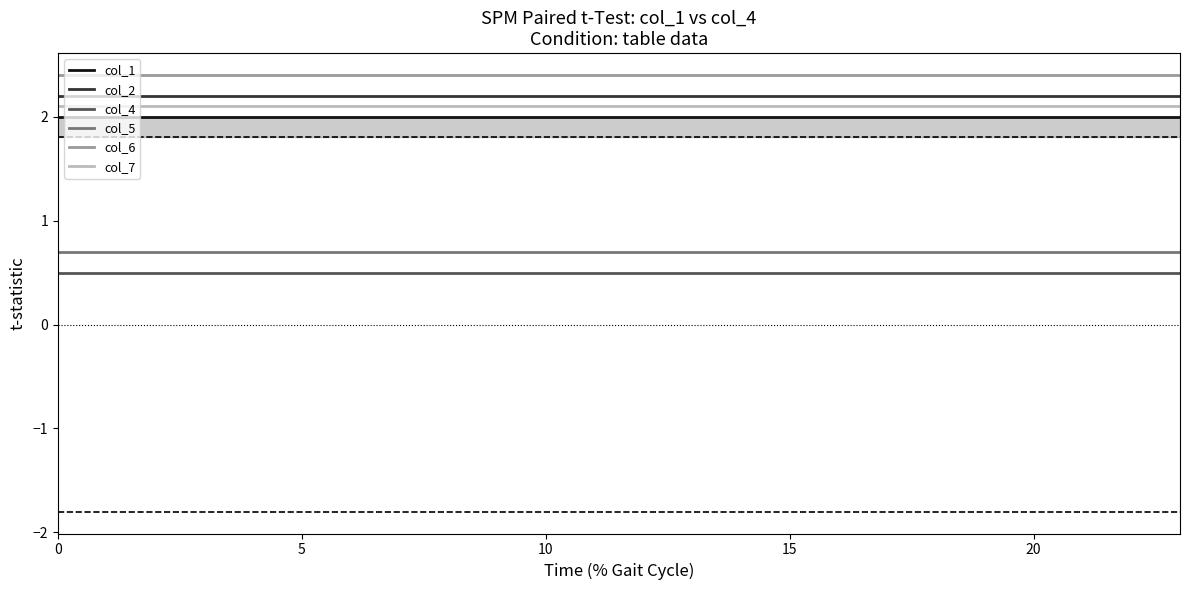

Reading left to right, extract all data points from this chart.

col_1: 2.0	2.0	2.0	2.0	2.0	2.0	2.0	2.0	2.0	2.0	2.0	2.0	2.0	2.0	2.0	2.0	2.0	2.0	2.0	2.0	2.0	2.0	2.0	2.0
col_2: 2.2	2.2	2.2	2.2	2.2	2.2	2.2	2.2	2.2	2.2	2.2	2.2	2.2	2.2	2.2	2.2	2.2	2.2	2.2	2.2	2.2	2.2	2.2	2.2
col_4: 0.5	0.5	0.5	0.5	0.5	0.5	0.5	0.5	0.5	0.5	0.5	0.5	0.5	0.5	0.5	0.5	0.5	0.5	0.5	0.5	0.5	0.5	0.5	0.5
col_5: 0.7	0.7	0.7	0.7	0.7	0.7	0.7	0.7	0.7	0.7	0.7	0.7	0.7	0.7	0.7	0.7	0.7	0.7	0.7	0.7	0.7	0.7	0.7	0.7
col_6: 2.4	2.4	2.4	2.4	2.4	2.4	2.4	2.4	2.4	2.4	2.4	2.4	2.4	2.4	2.4	2.4	2.4	2.4	2.4	2.4	2.4	2.4	2.4	2.4
col_7: 2.1	2.1	2.1	2.1	2.1	2.1	2.1	2.1	2.1	2.1	2.1	2.1	2.1	2.1	2.1	2.1	2.1	2.1	2.1	2.1	2.1	2.1	2.1	2.1